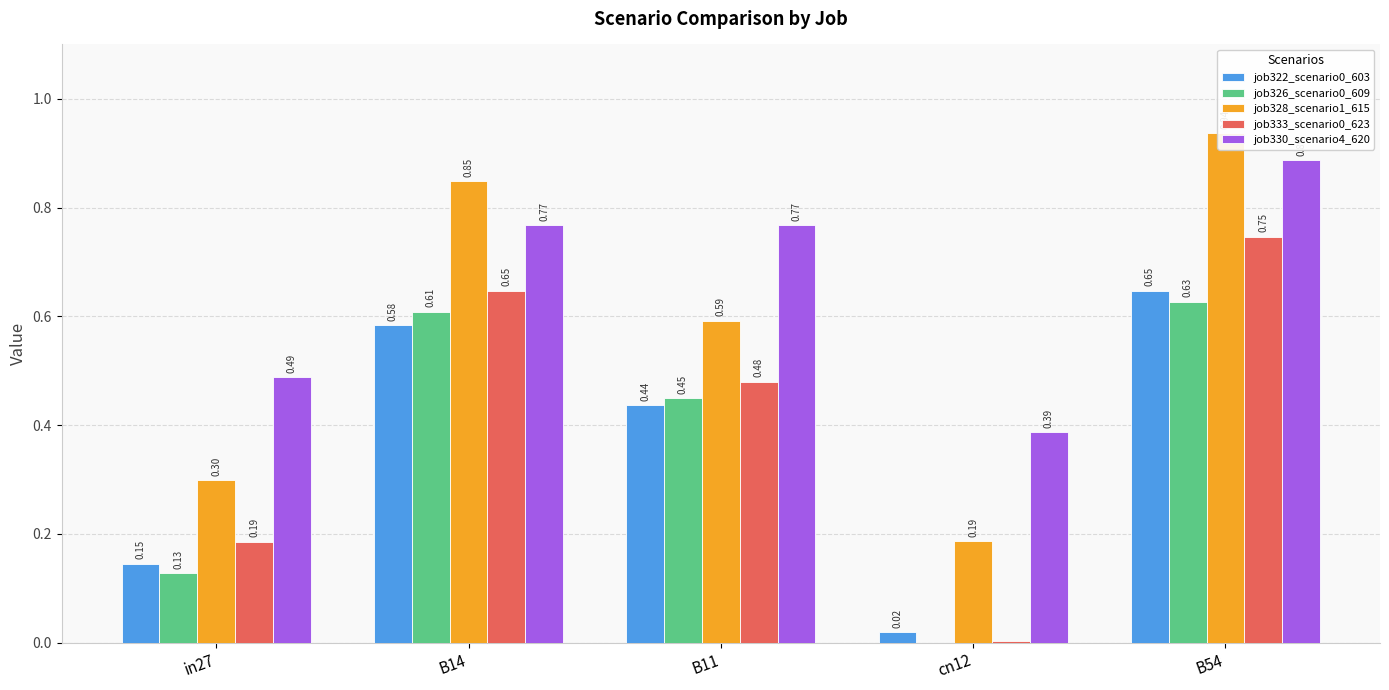

True or false: job330_scenario4_620 has a value of 1.2 at B11.

False